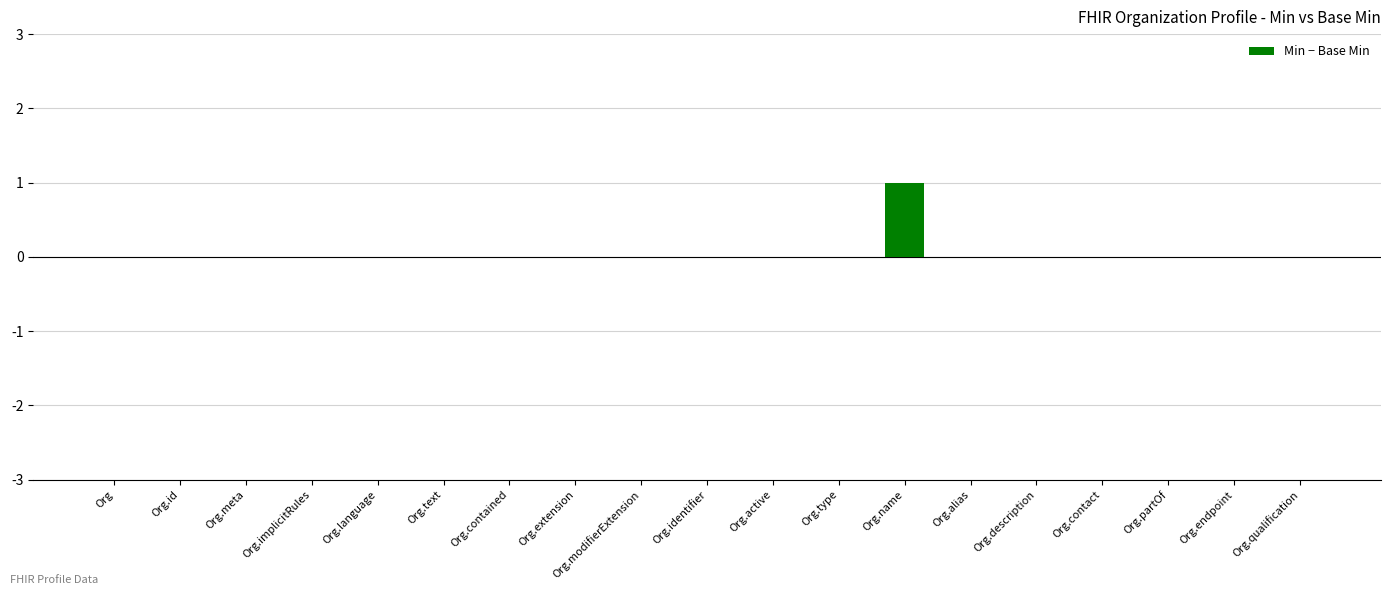

True or false: the data shows 0 at Org.text.

True